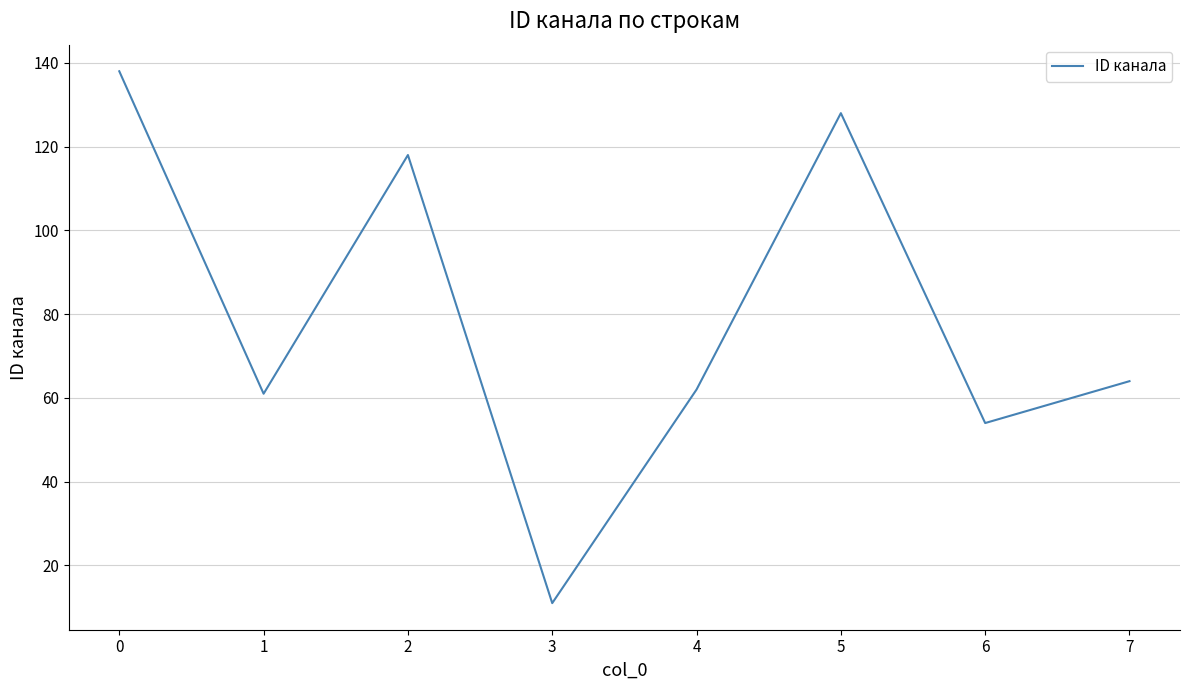

What is the ratio of the value at 1 to the value at 6?

1.1